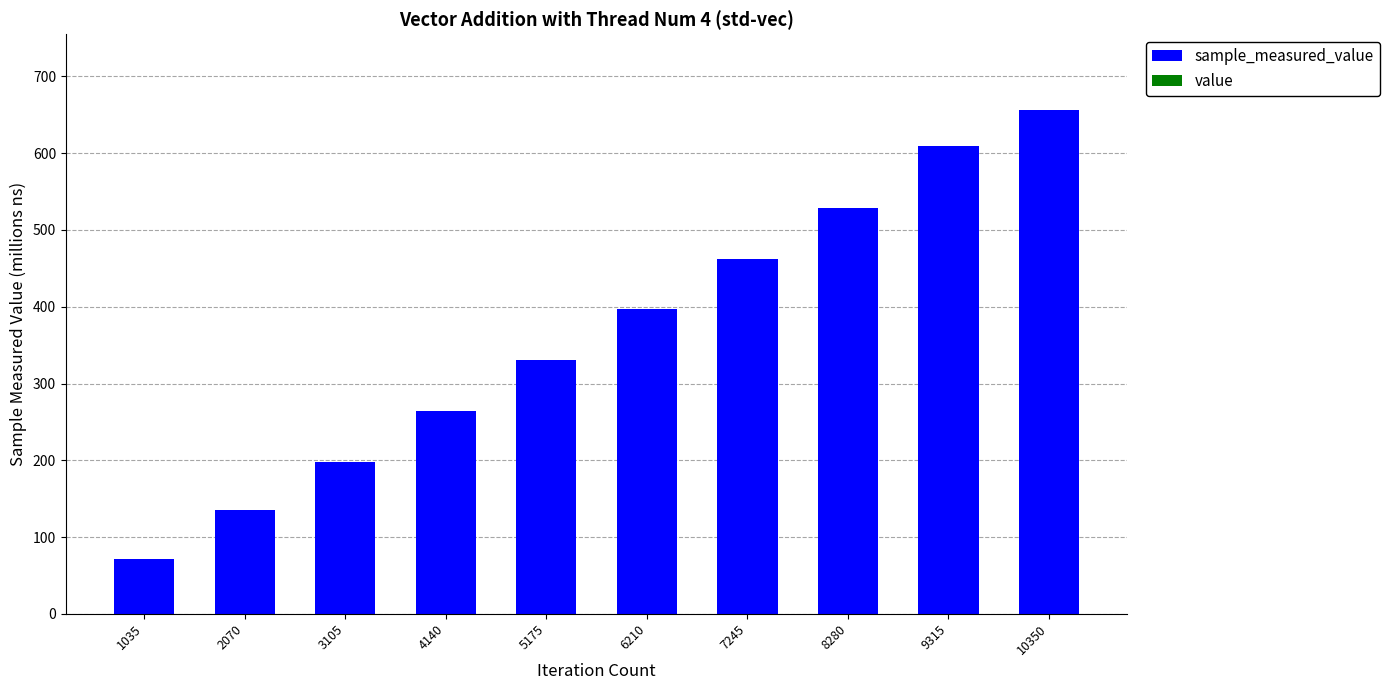

At which category is the sum across all series the highest?

10350